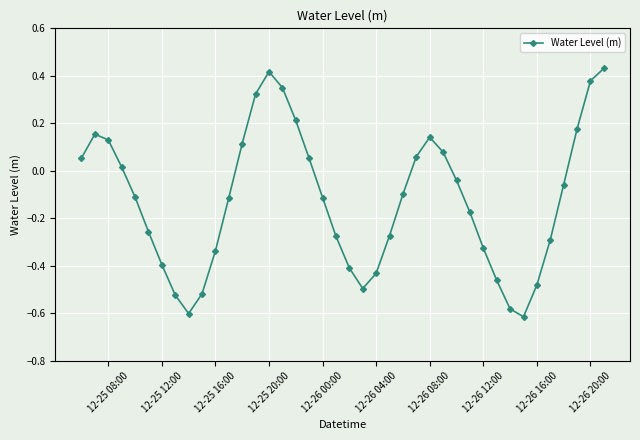

How many points are lower than both their immediate neighbors (excluding endpoints)?

3